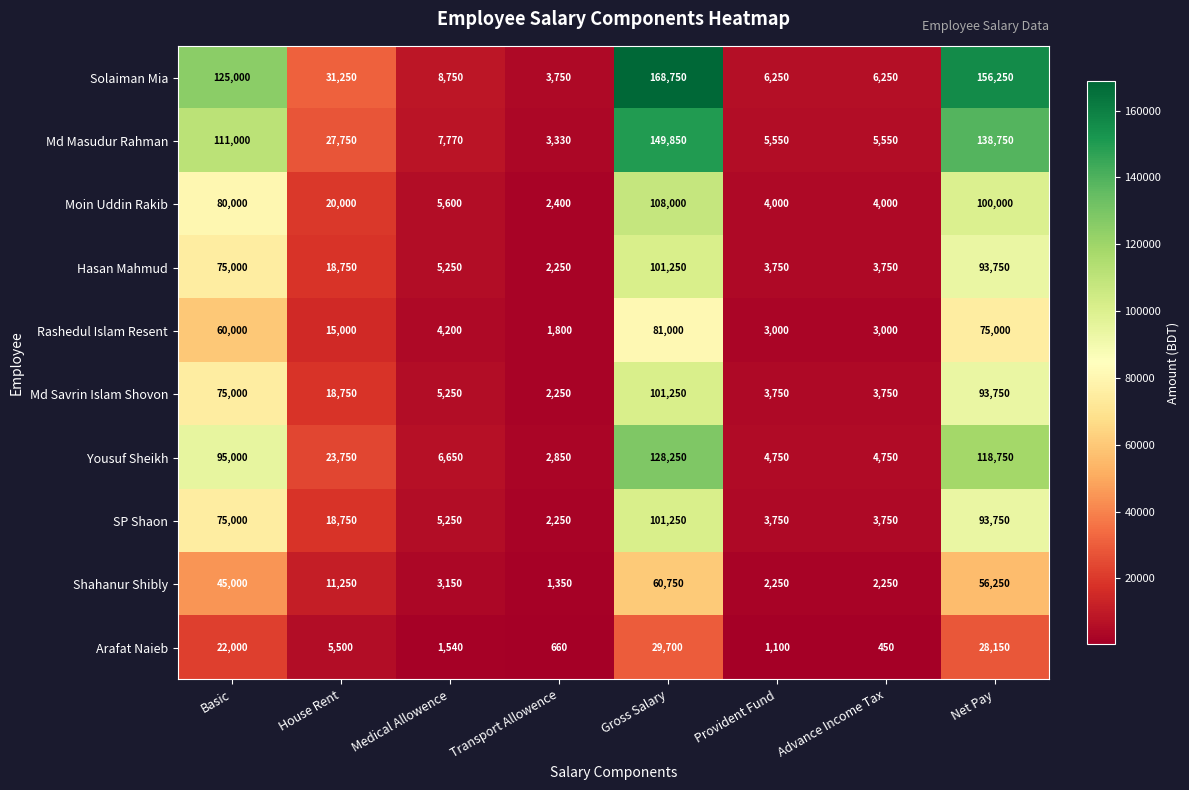

Which series changed the most between Basic and Net Pay?

Solaiman Mia